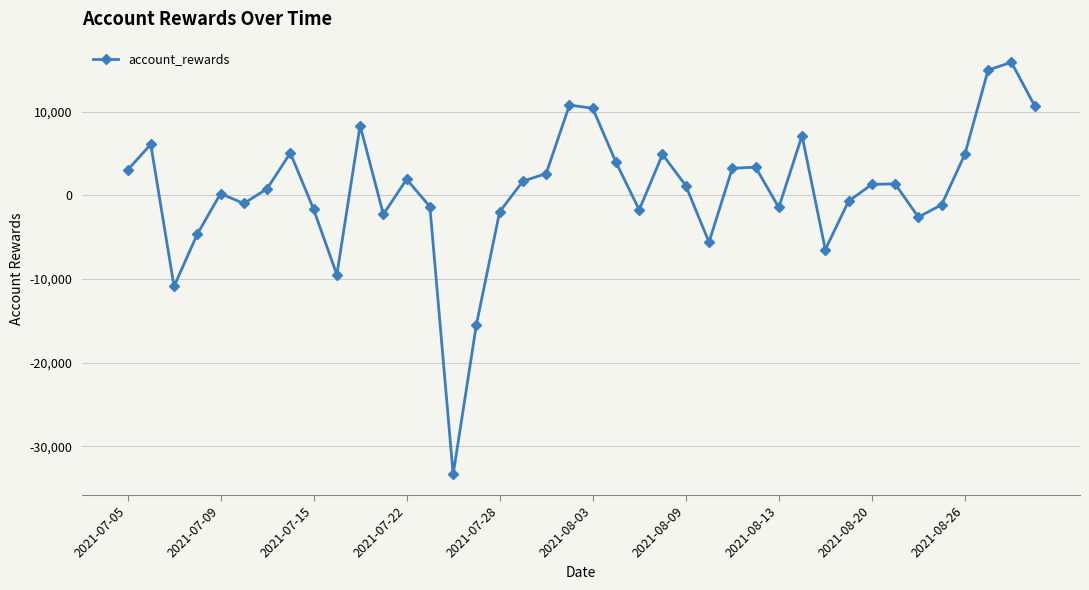

Is this an area chart (filled region under the line)?

No